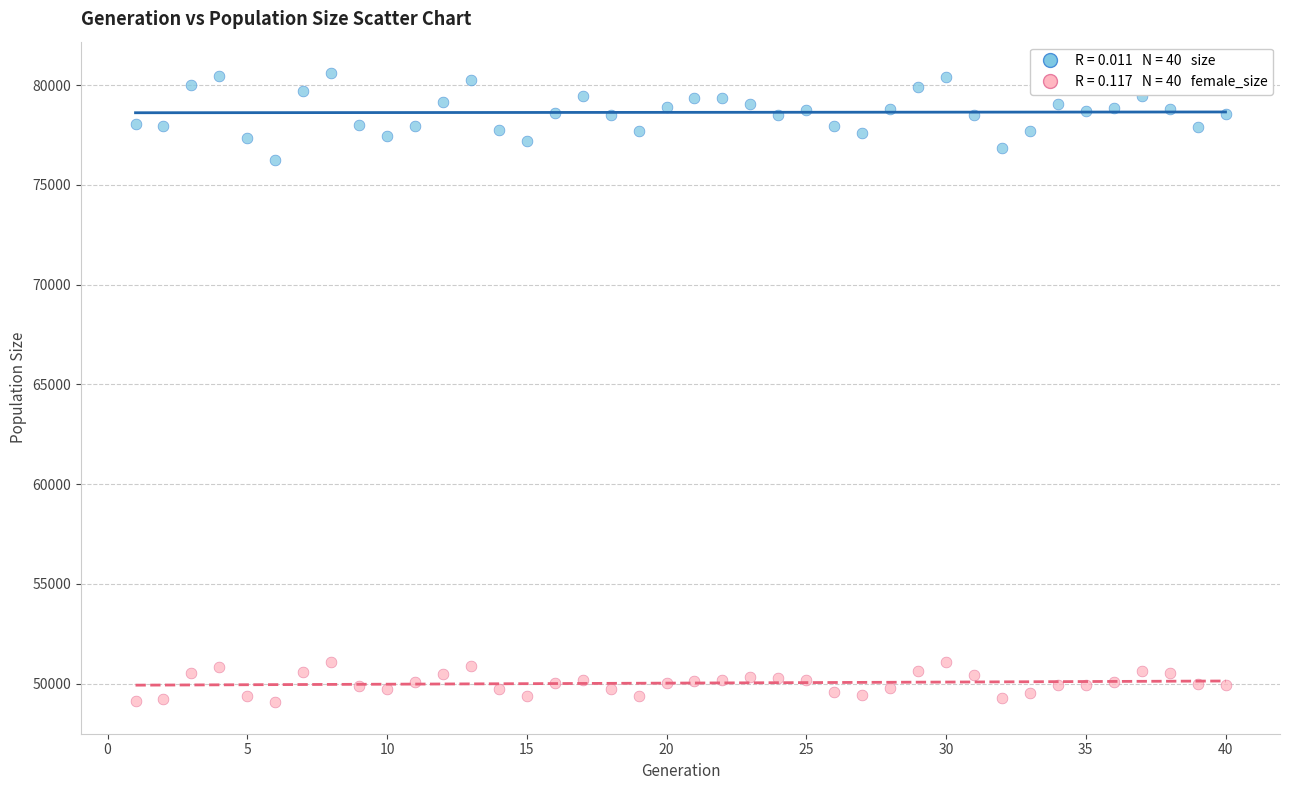

Across all series, what Y value is closest to 64835?

76236